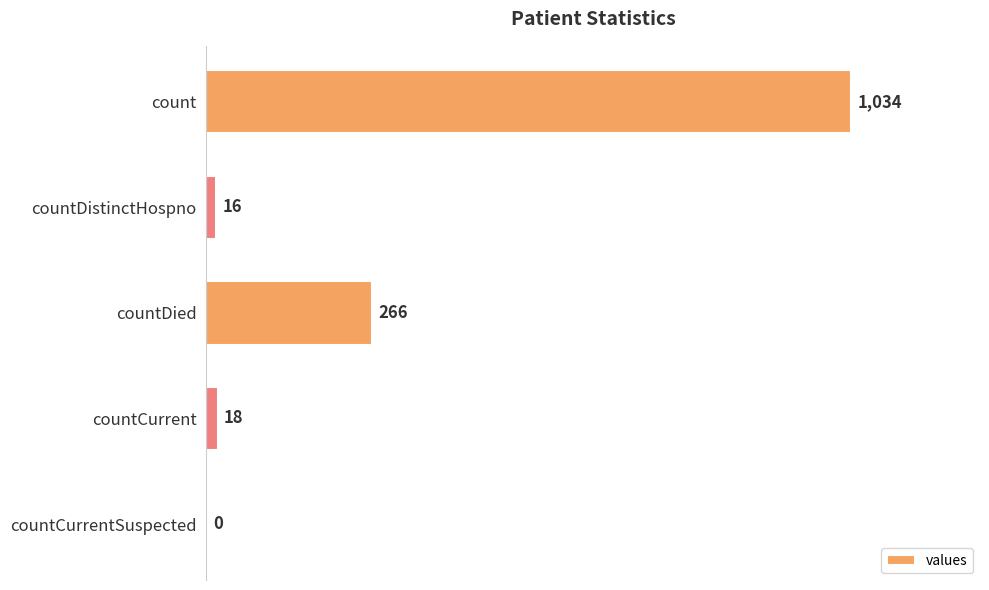

Reading top to bottom, what are all the values shown in this chart?

count=1034	countDistinctHospno=16	countDied=266	countCurrent=18	countCurrentSuspected=0